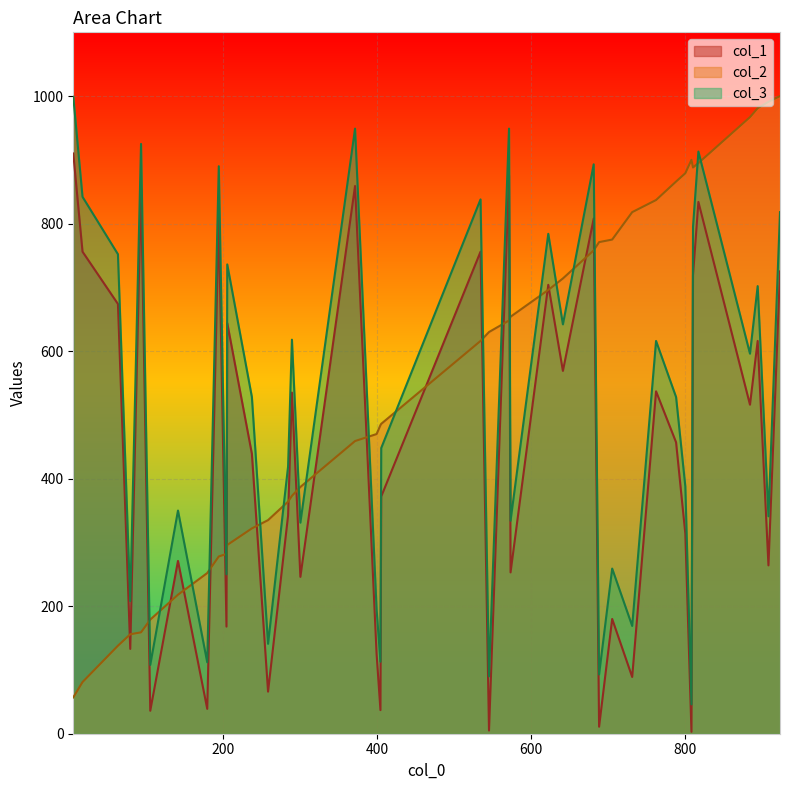

Rank the series by their average value, from highest to lowest.

col_2, col_3, col_1